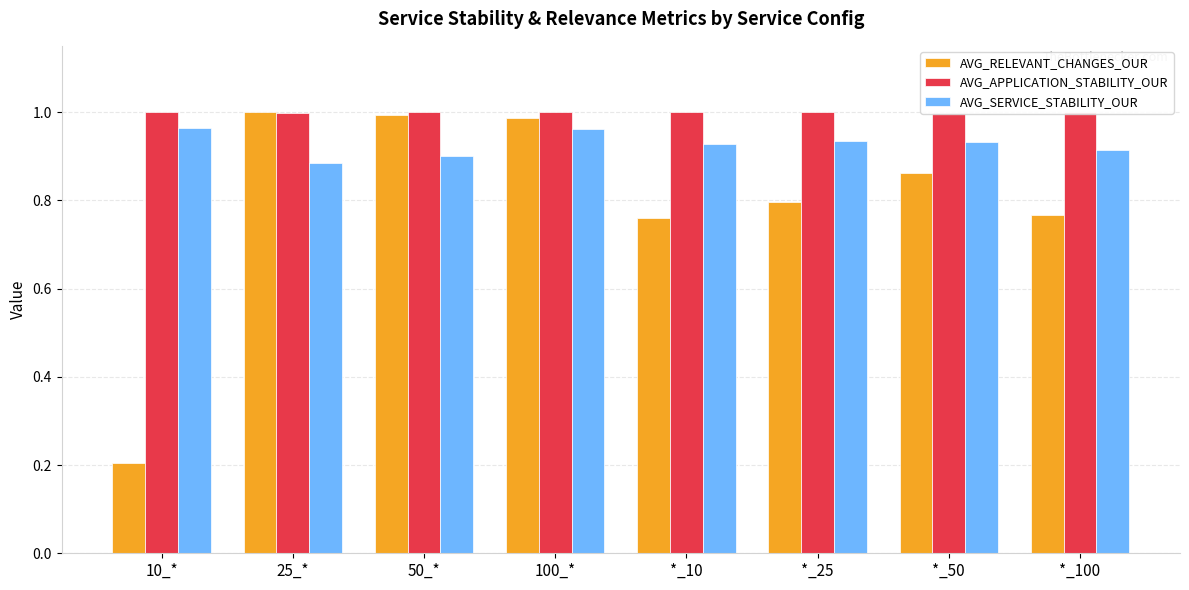

What position from the left is *_10?

5